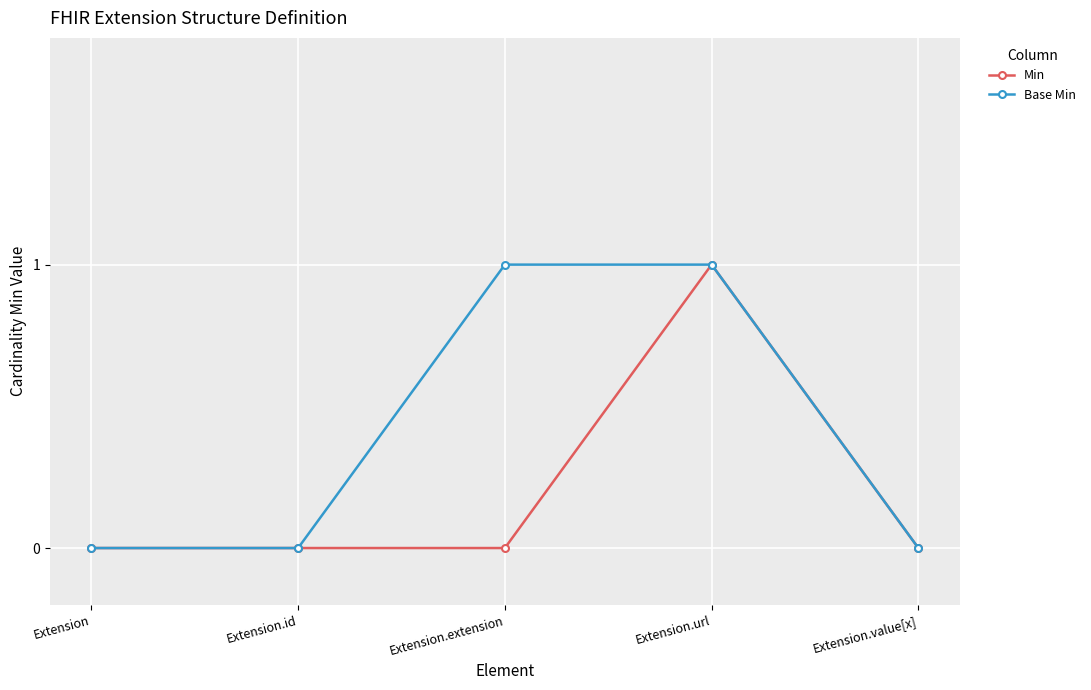

What is the label of the 3rd point from the right?

Extension.extension